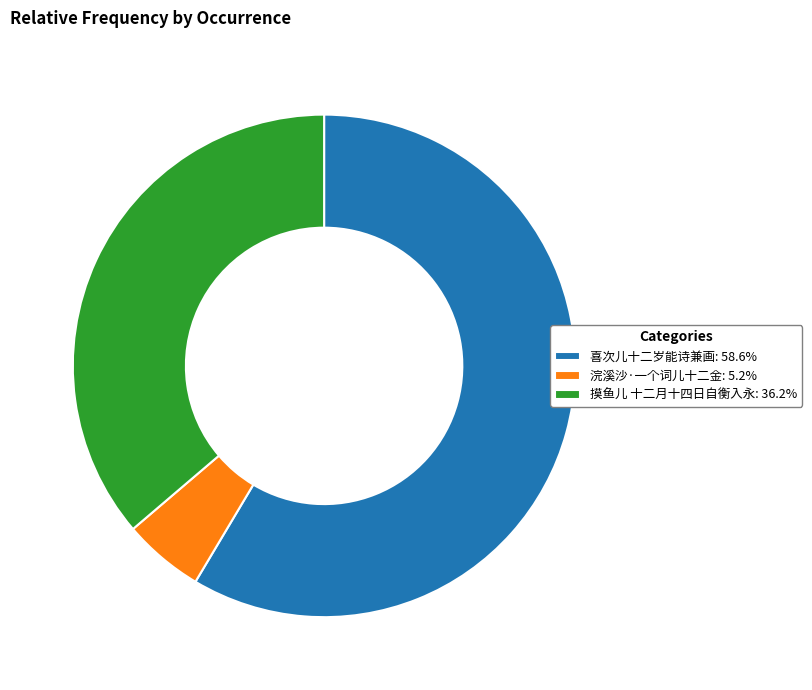

Which category accounts for the majority?

喜次儿十二岁能诗兼画